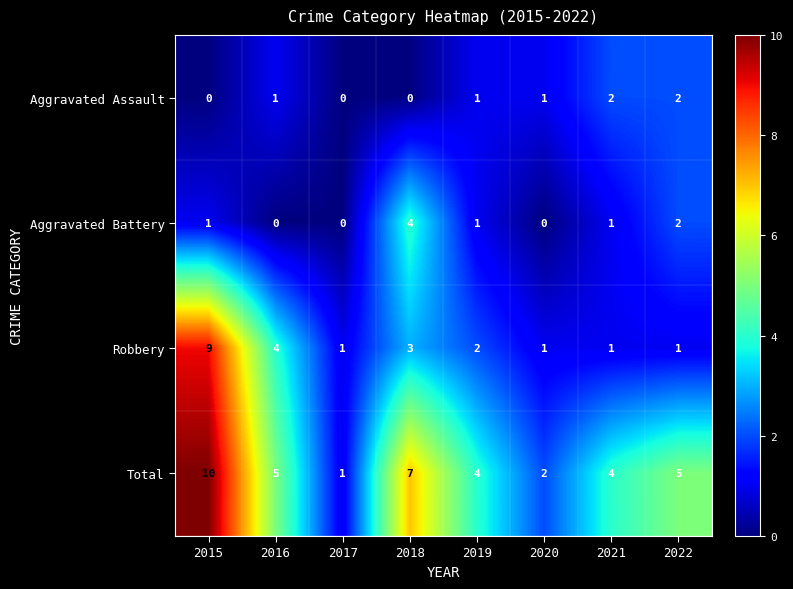

Between 2020 and 2021, which series saw the biggest shift?

Total